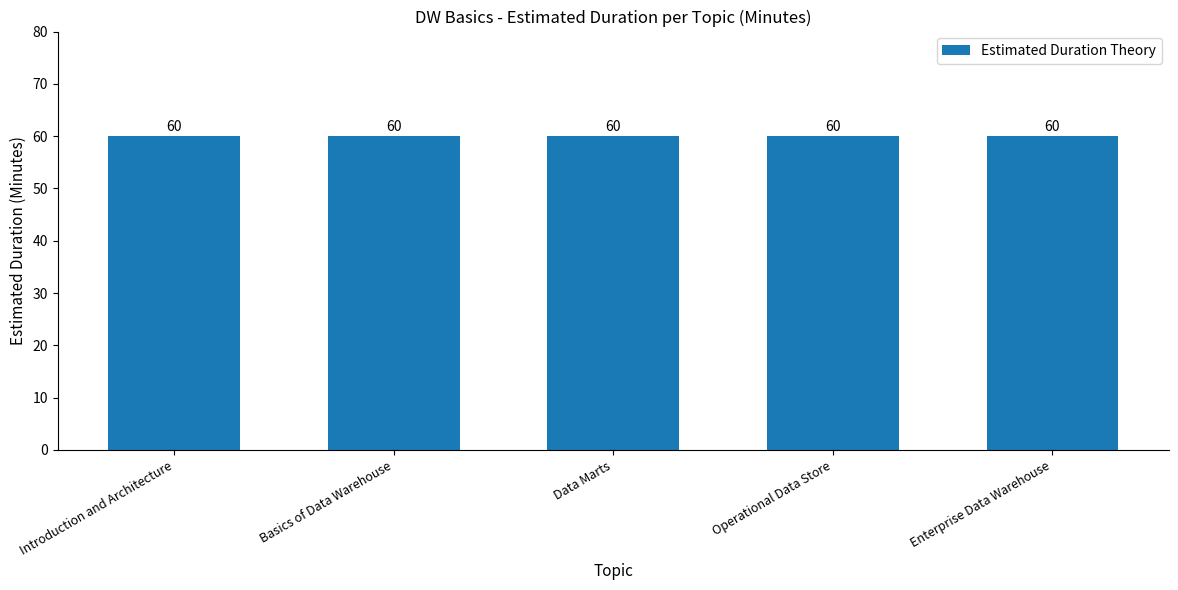

Which category has the lowest value in the Estimated Duration Theory series?

Introduction and Architecture